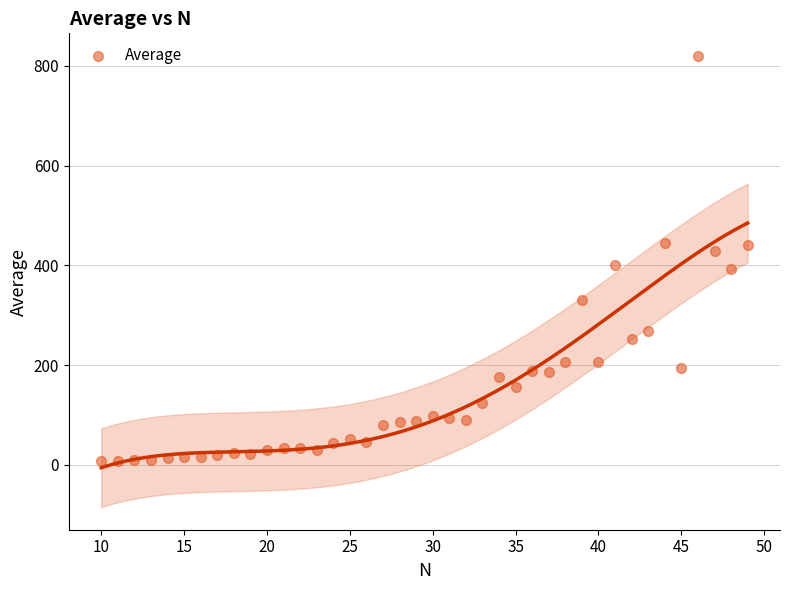

What is the range of X values (max minus min)?

39.0